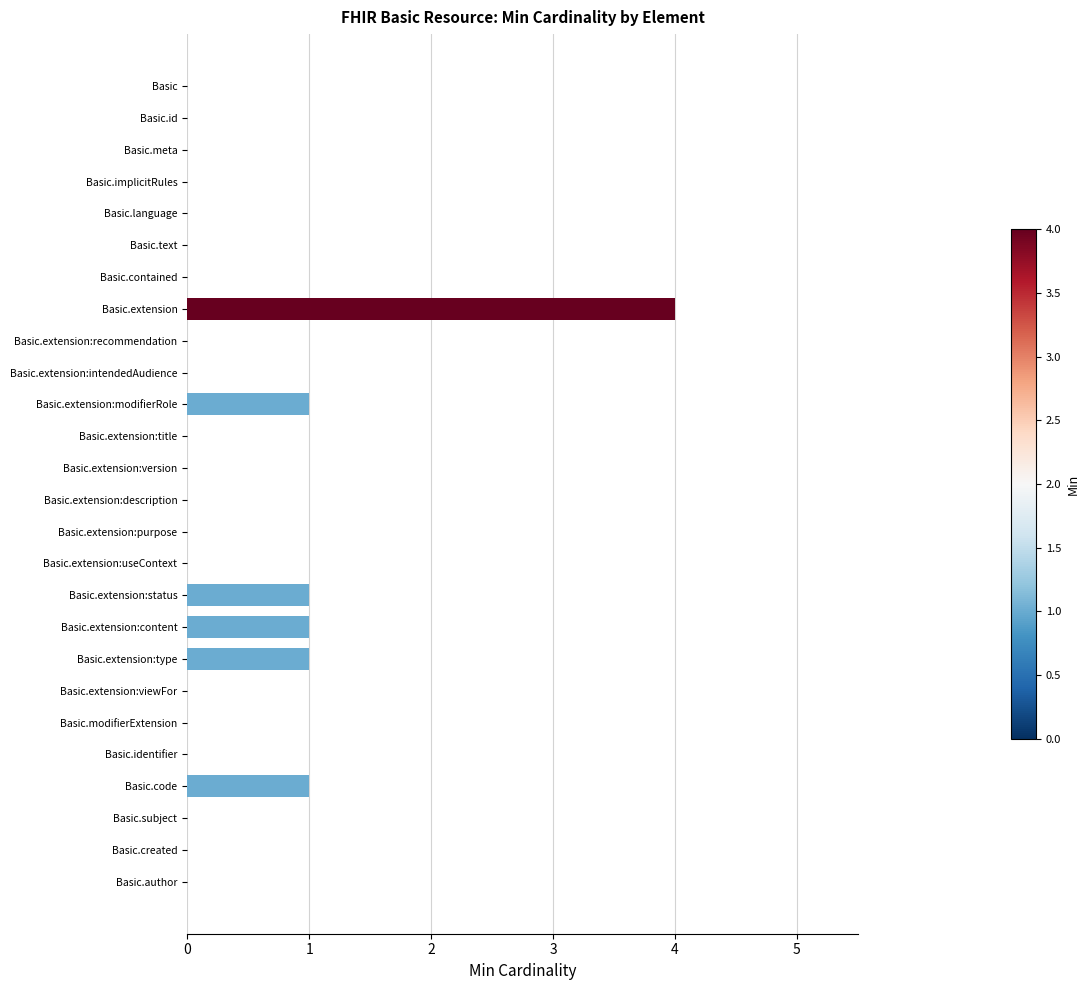

What is the change in value from Basic.extension to Basic.extension:purpose?

-4